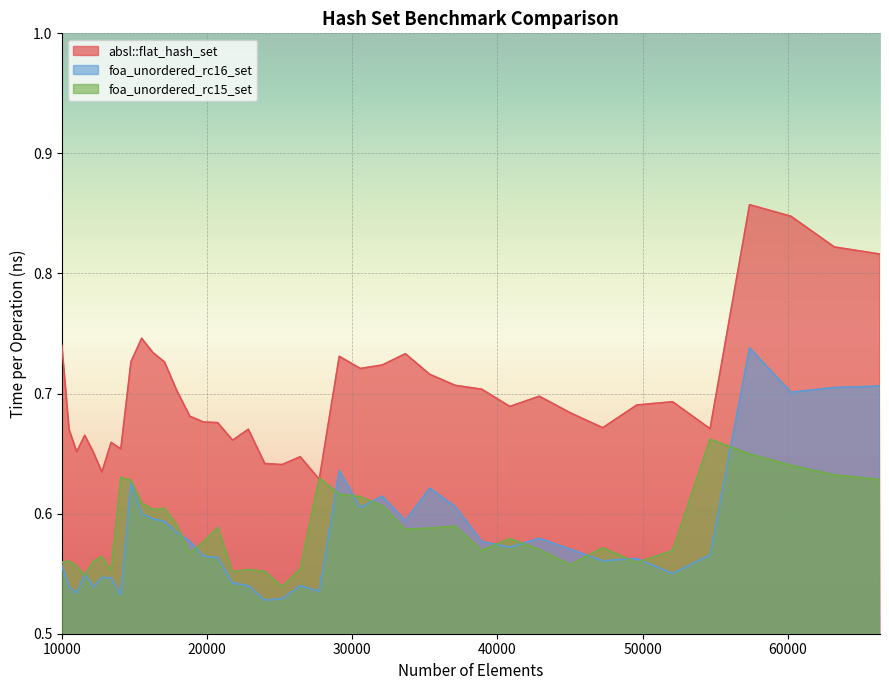

Reading left to right, extract all data points from this chart.

absl::flat_hash_set: 0.7	0.7	0.7	0.7	0.7	0.6	0.7	0.7	0.7	0.7	0.7	0.7	0.7	0.7	0.7	0.7	0.7	0.7	0.6	0.6	0.6	0.6	0.7	0.7	0.7	0.7	0.7	0.7	0.7	0.7	0.7	0.7	0.7	0.7	0.7	0.7	0.9	0.8	0.8	0.8
foa_unordered_rc16_set: 0.6	0.5	0.5	0.6	0.5	0.5	0.5	0.5	0.6	0.6	0.6	0.6	0.6	0.6	0.6	0.6	0.5	0.5	0.5	0.5	0.5	0.5	0.6	0.6	0.6	0.6	0.6	0.6	0.6	0.6	0.6	0.6	0.6	0.6	0.6	0.6	0.7	0.7	0.7	0.7
foa_unordered_rc15_set: 0.6	0.6	0.6	0.5	0.6	0.6	0.6	0.6	0.6	0.6	0.6	0.6	0.6	0.6	0.6	0.6	0.6	0.6	0.6	0.5	0.6	0.6	0.6	0.6	0.6	0.6	0.6	0.6	0.6	0.6	0.6	0.6	0.6	0.6	0.6	0.7	0.6	0.6	0.6	0.6